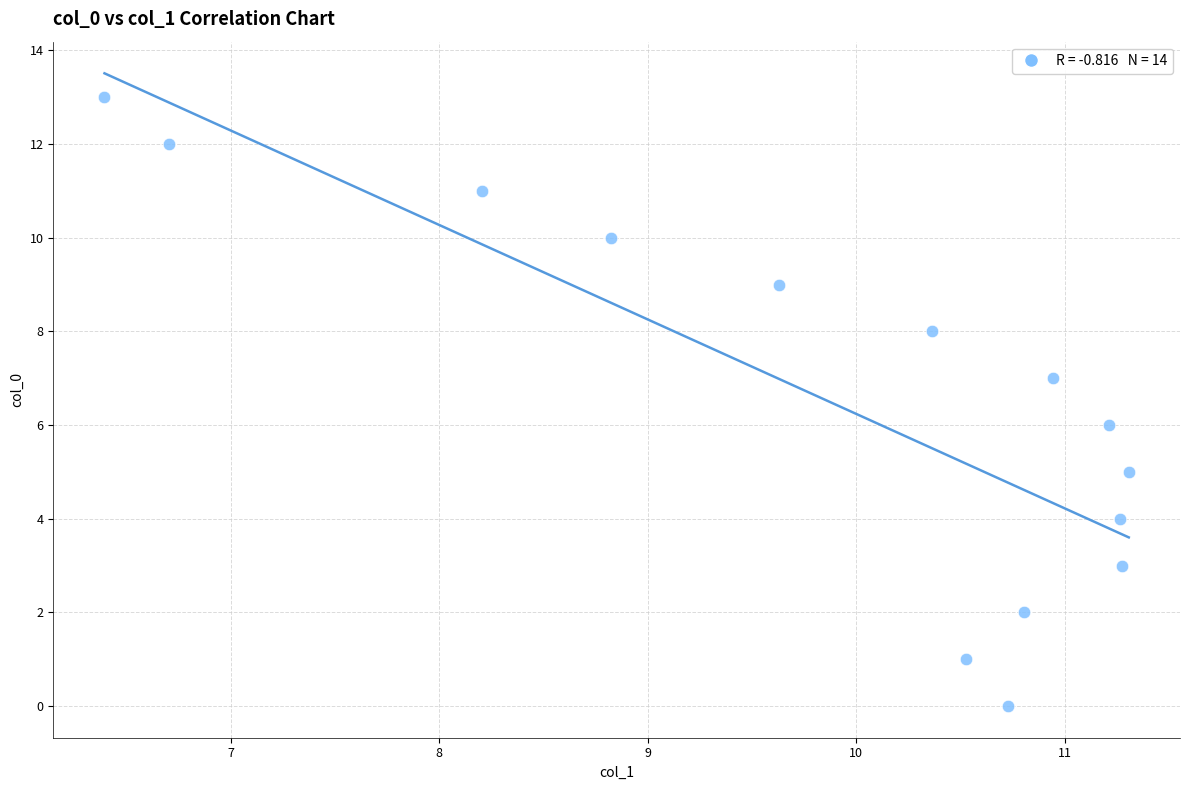

What is the range of Y values (max minus min)?

13